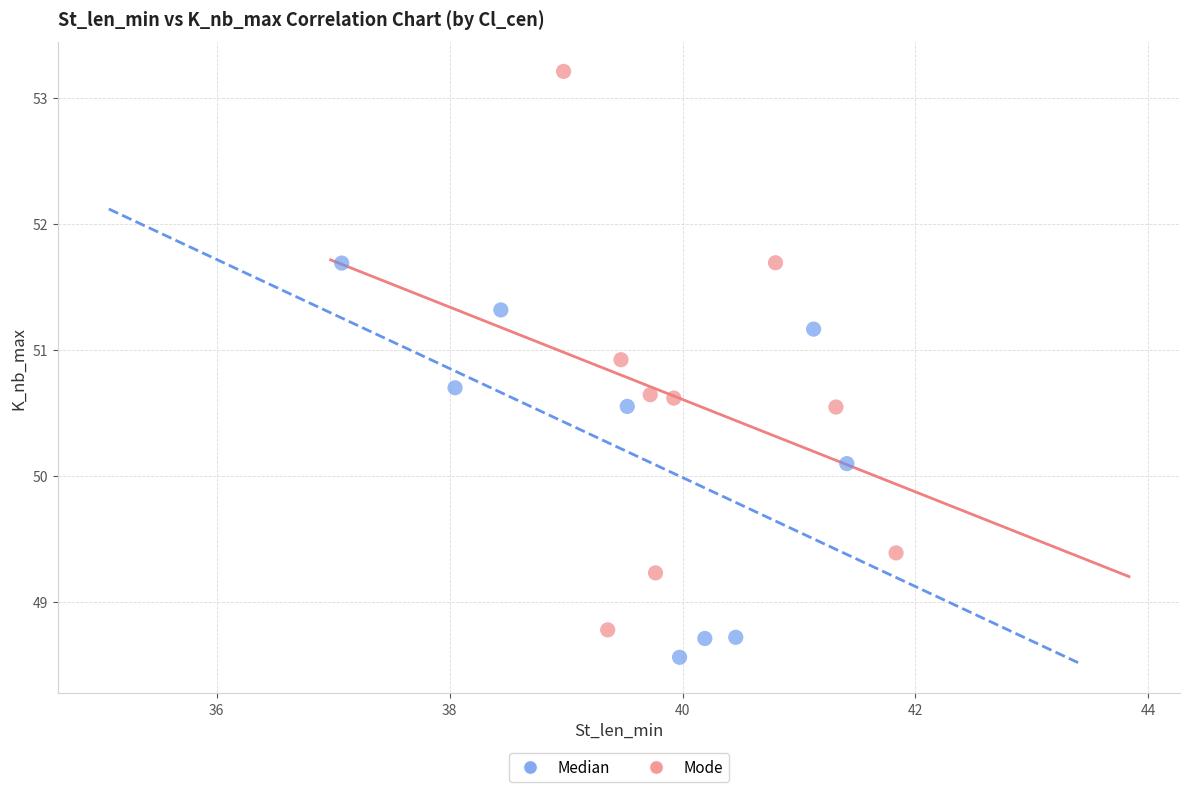

Which series reaches the maximum Y coordinate?

Mode